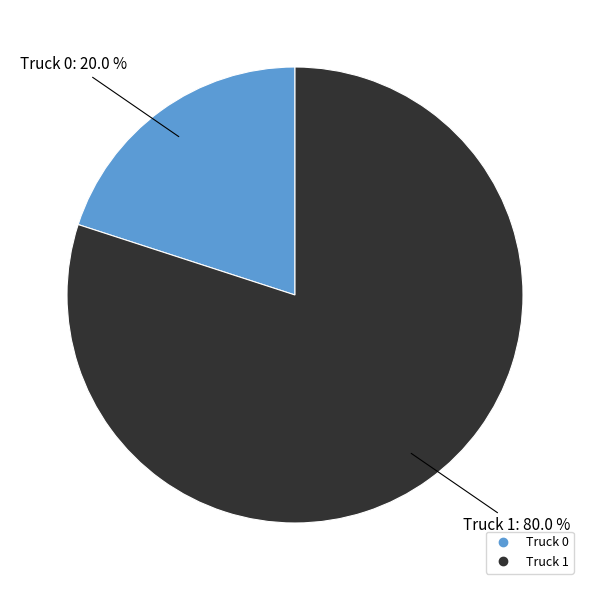

Is the sum of Truck 0 and Truck 1 greater than half?

Yes